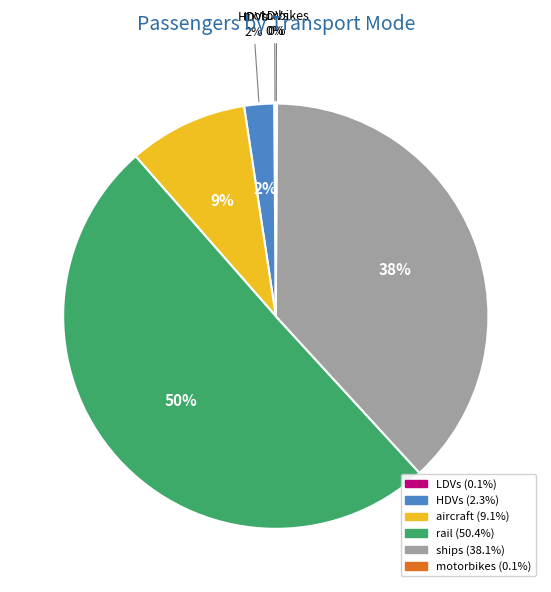

To the nearest percent, what is the combined percentage of HDVs and aircraft?

11%